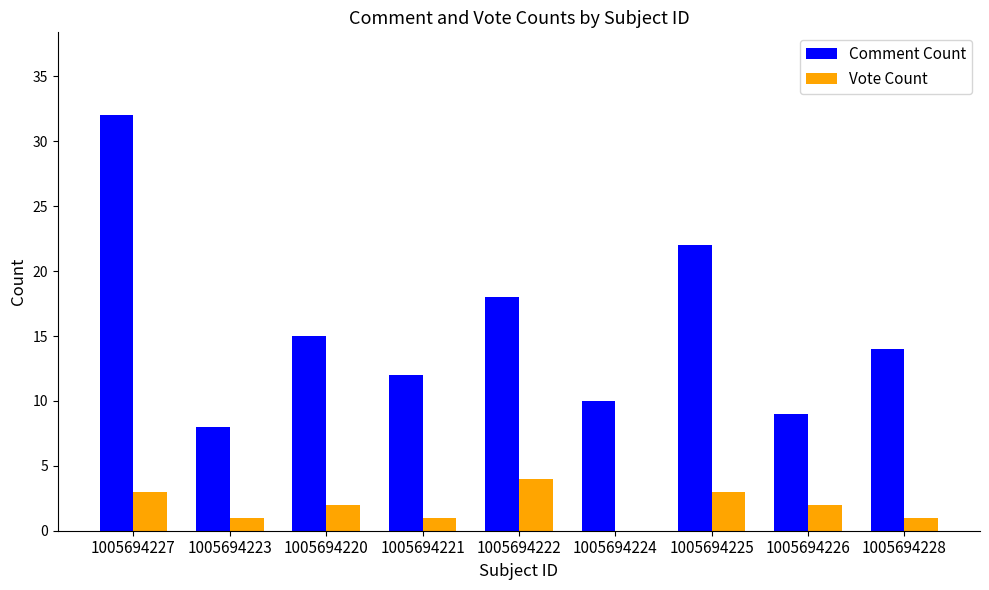

Which category has the highest value in the Comment Count series?

1005694227